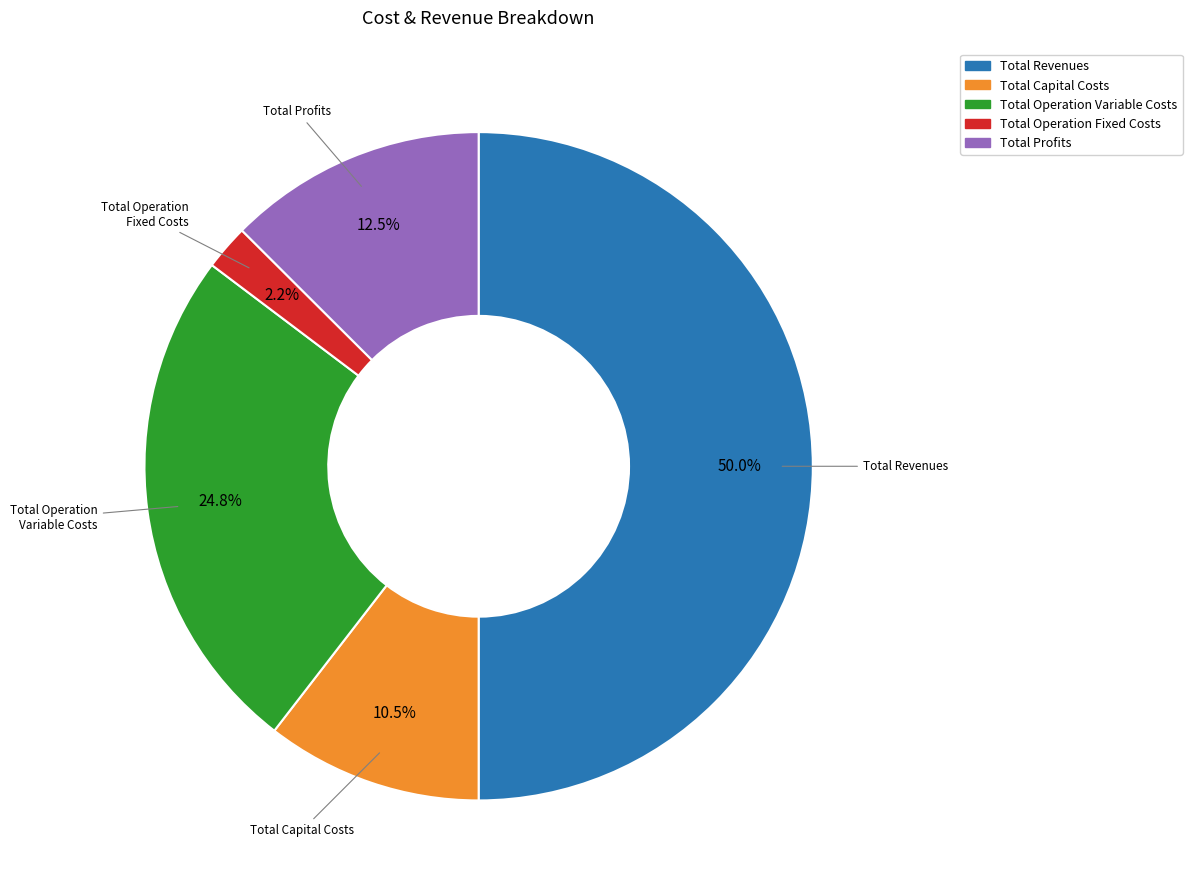

What is the total percentage of Total Capital Costs and Total Operation Fixed Costs?

12.7%